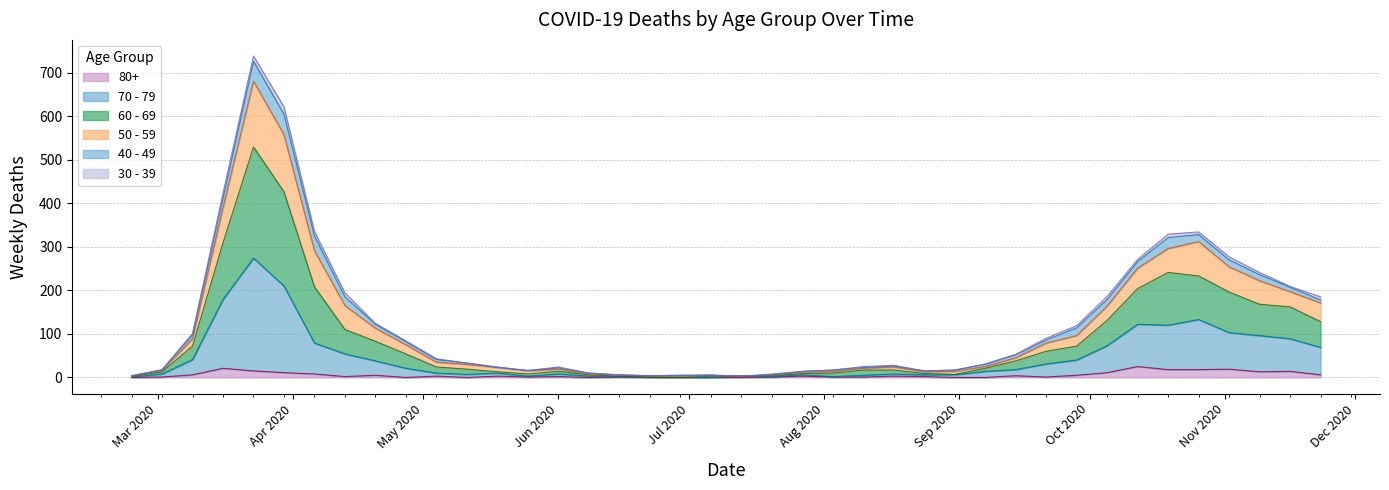

At which label does 80+ reach its peak?

2020-10-12